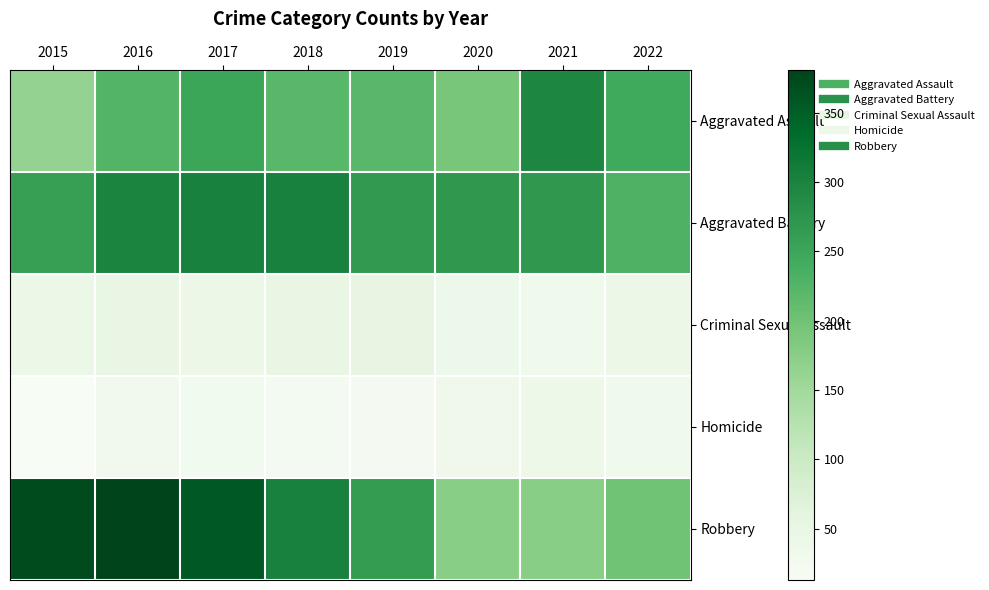

How many categories are shown in the chart?

8